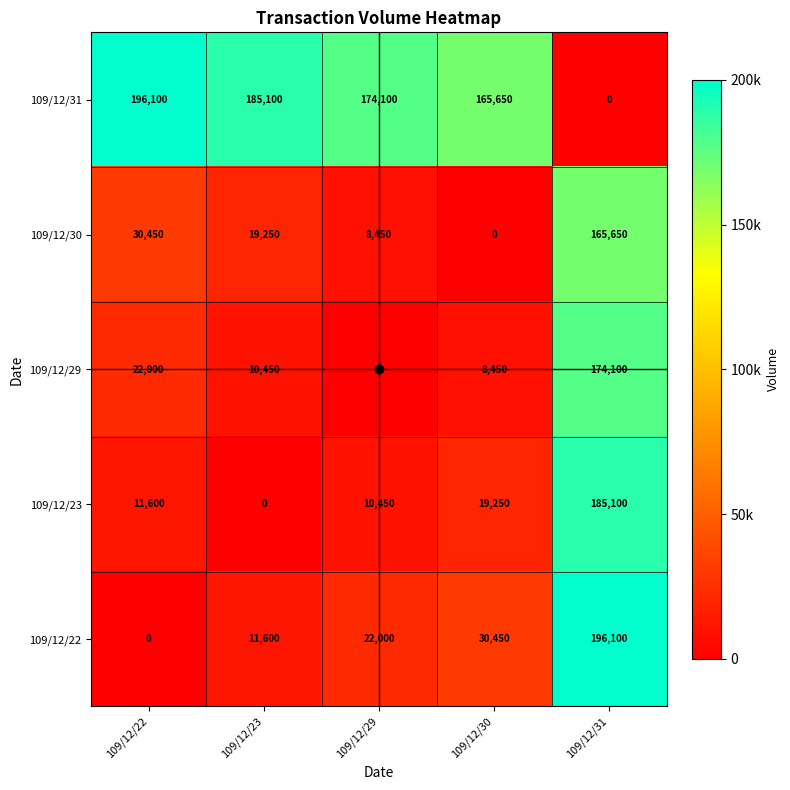

What is the difference between the second highest and minimum values in the 109/12/31 series?

185100